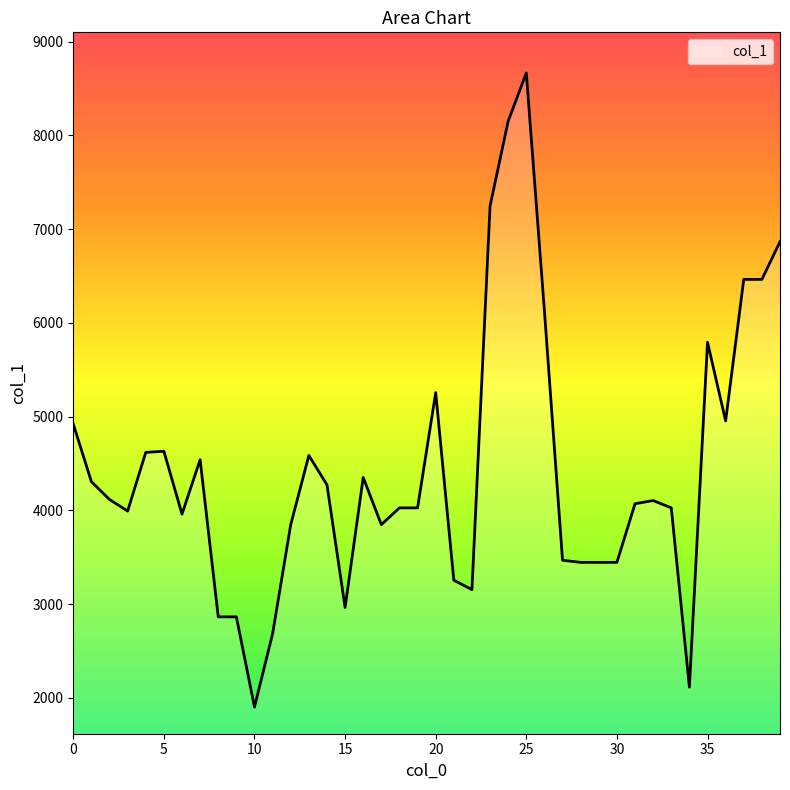

What is the difference between the maximum and minimum values?

6766